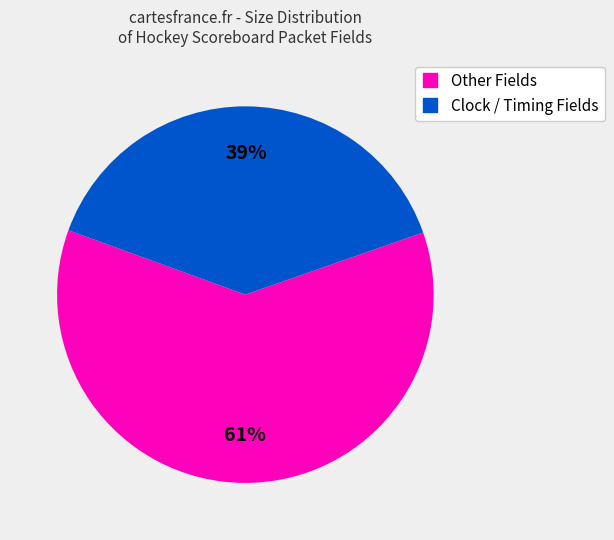

Does any single category account for the majority?

Yes